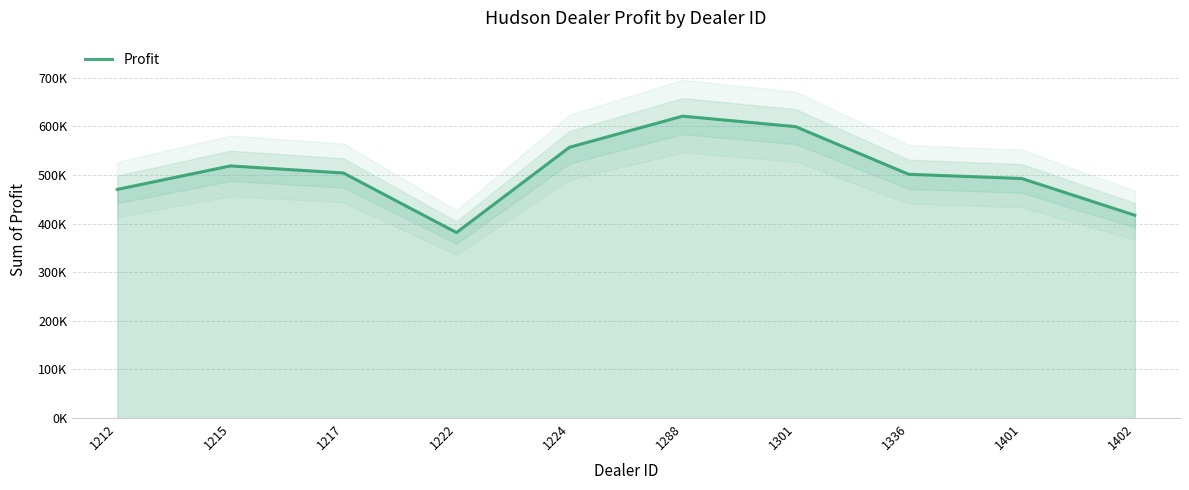

What is the average value?

506476.2